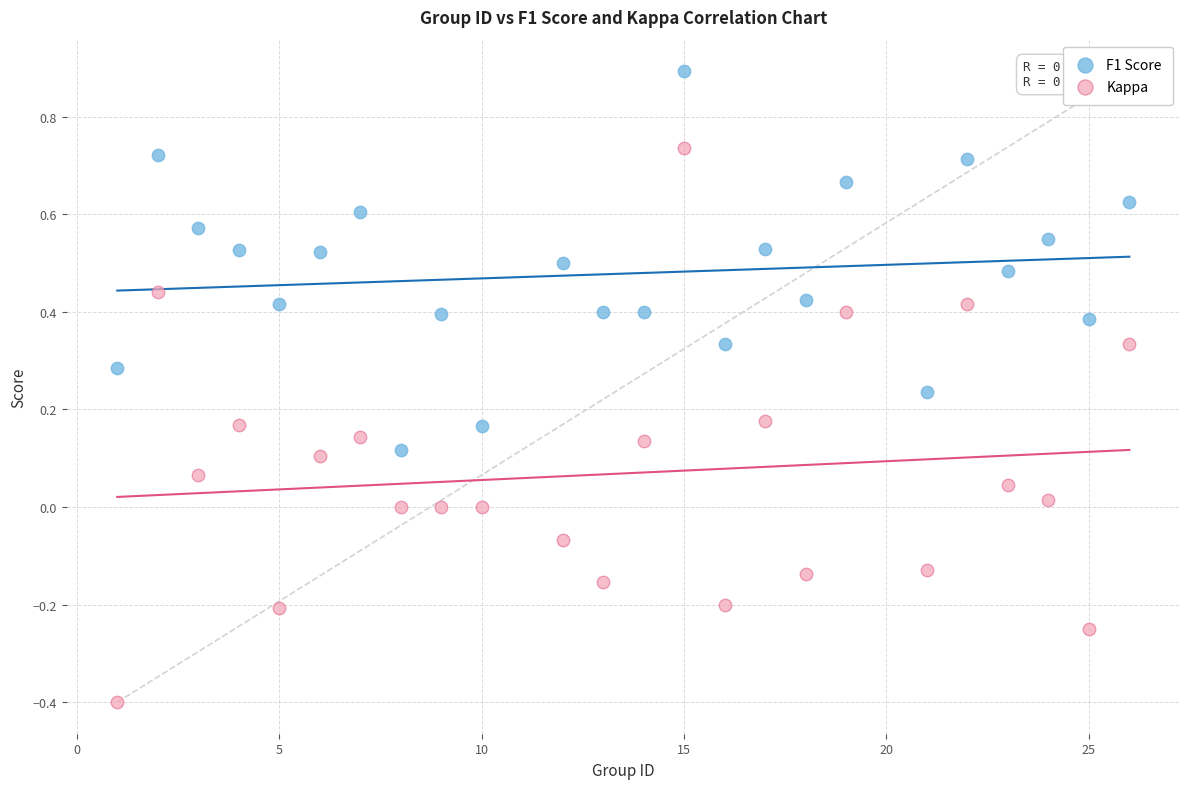

Which series contains the highest Y value?

F1 Score